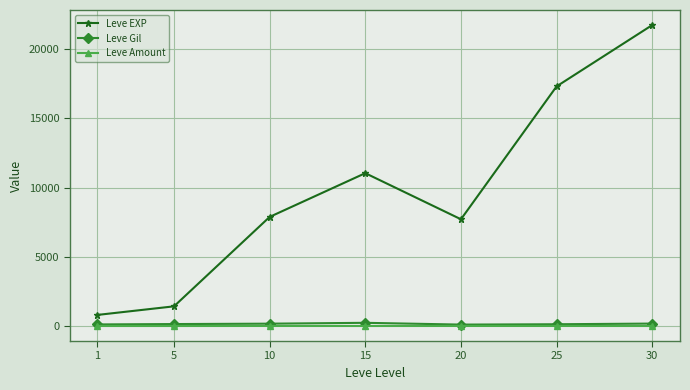

The value of Leve EXP at 30 is 21740. True or false?

True